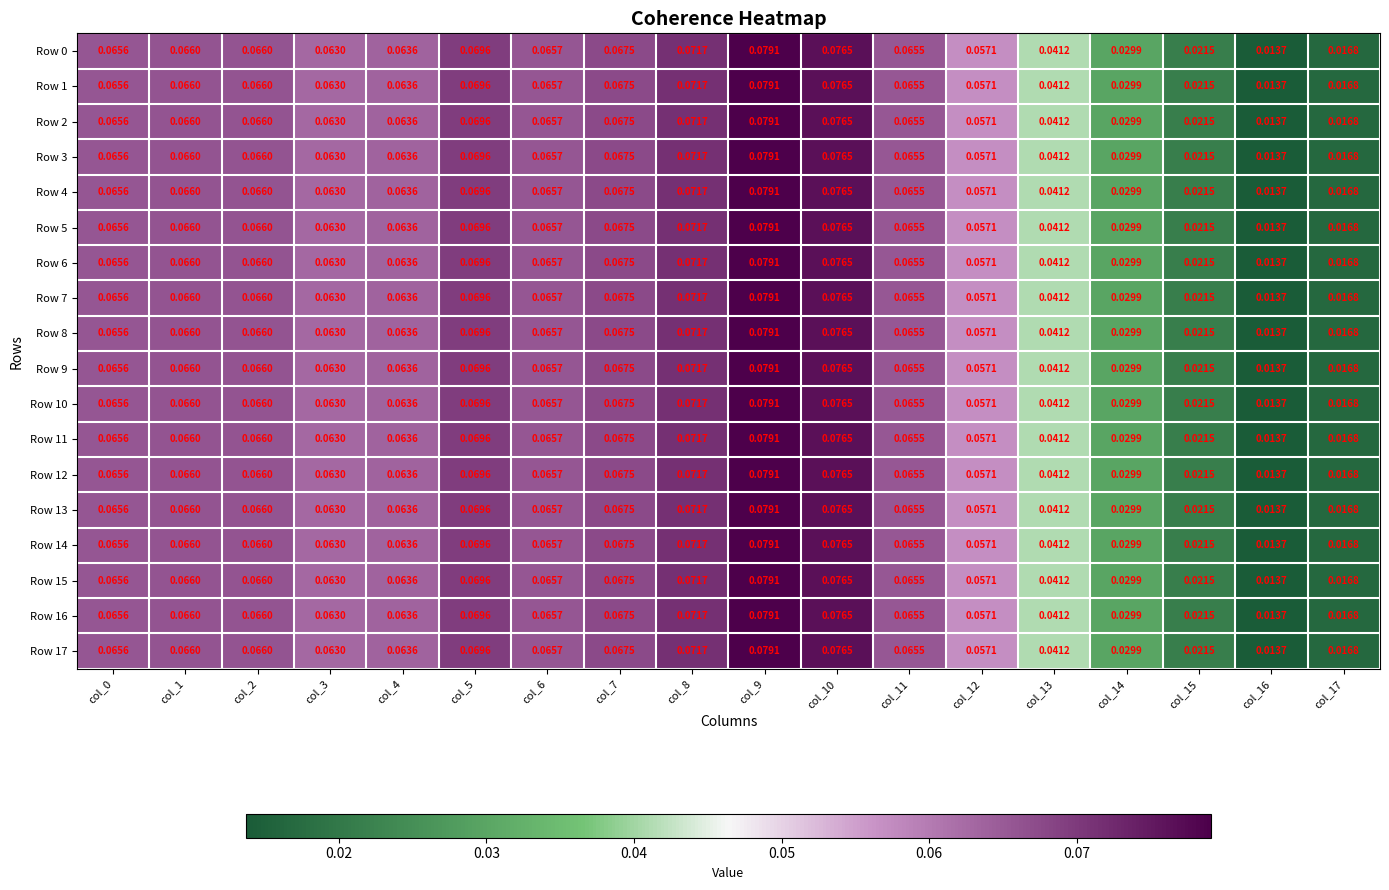

Is the value of Row 12 at col_3 greater than the value of Row 13 at col_16?

Yes